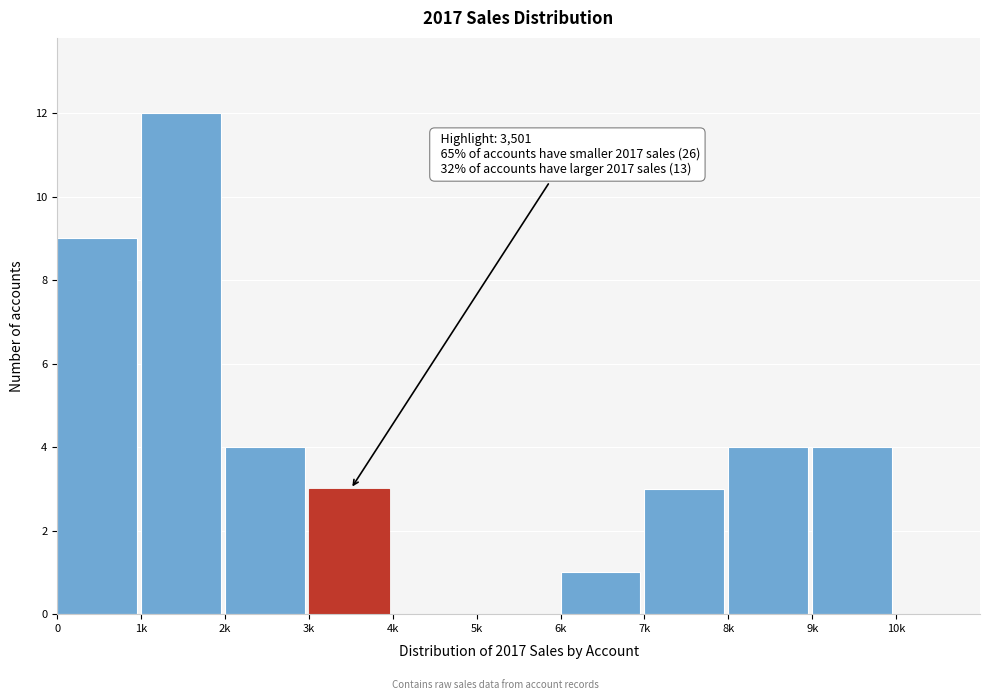

Reading left to right, extract all data points from this chart.

0=9	1k=12	2k=4	3k=3	4k=0	5k=0	6k=1	7k=3	8k=4	9k=4